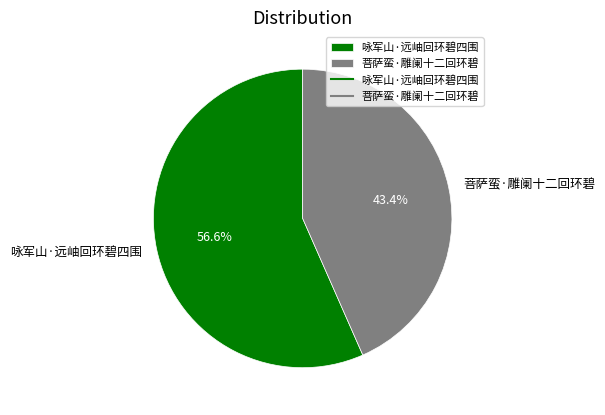

Is it true that 咏军山·远岫回环碧四围 is 62% of the pie?

False